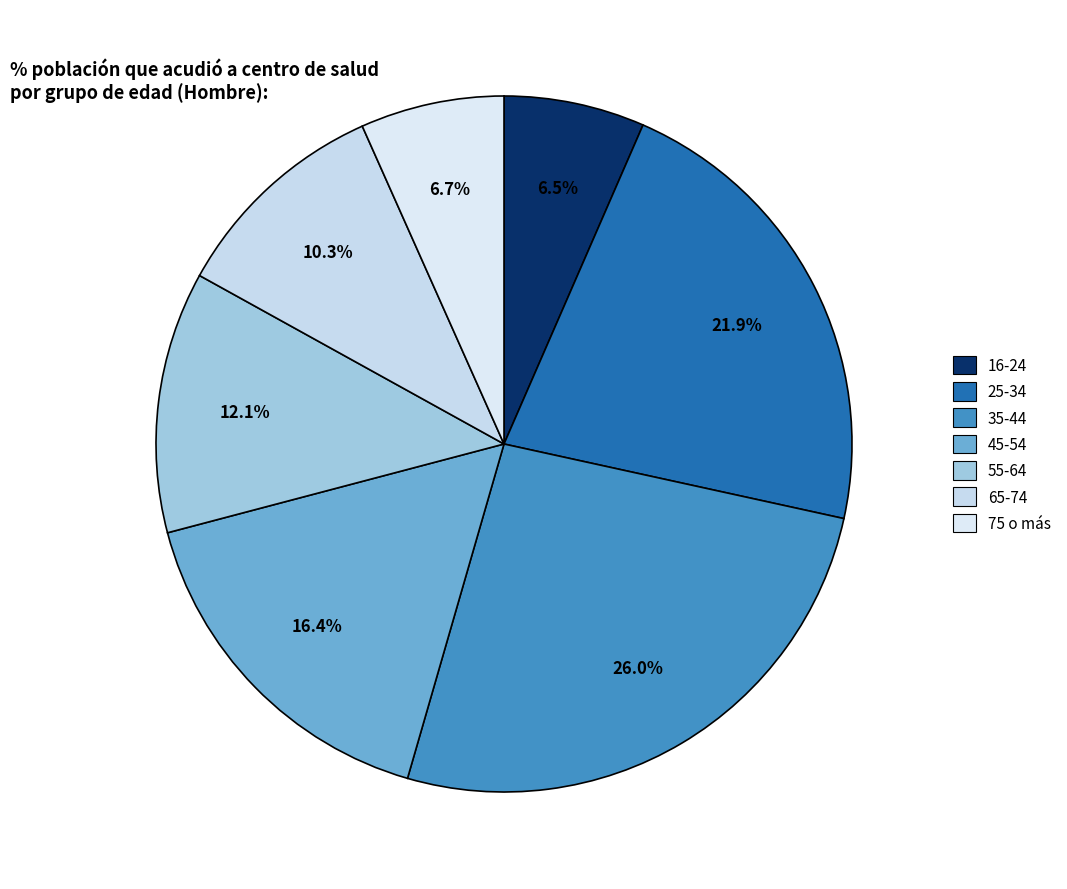

To the nearest percent, what is the difference between the largest and smallest slice percentages?

19%